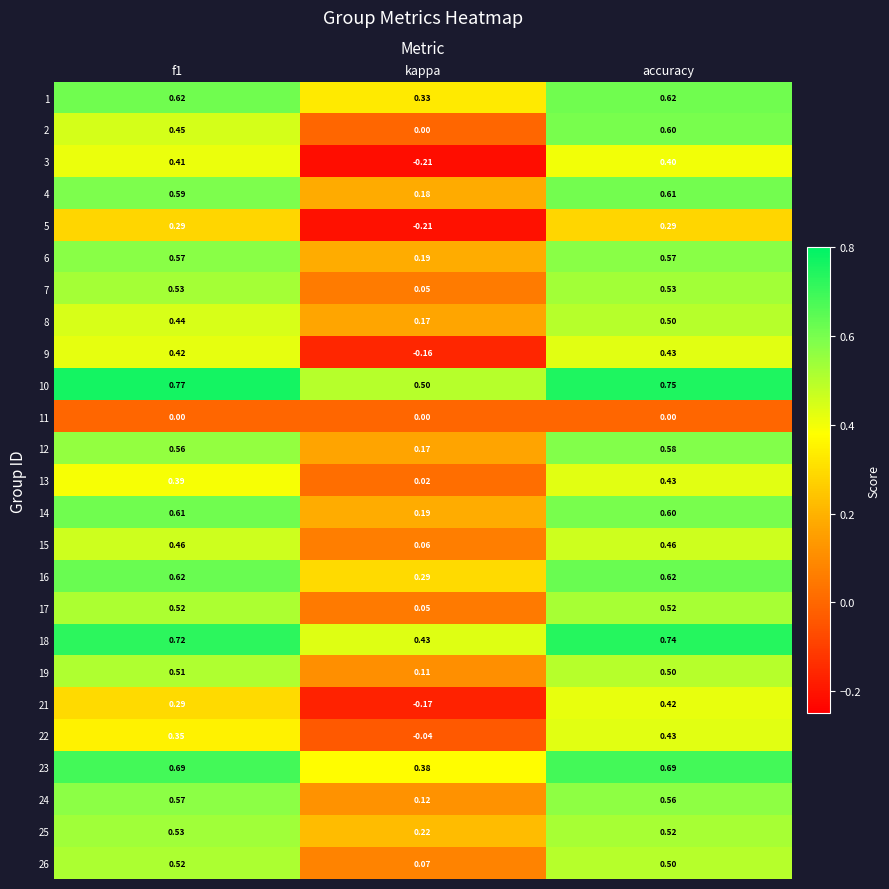

At how many categories does at least one series exceed 0?

3